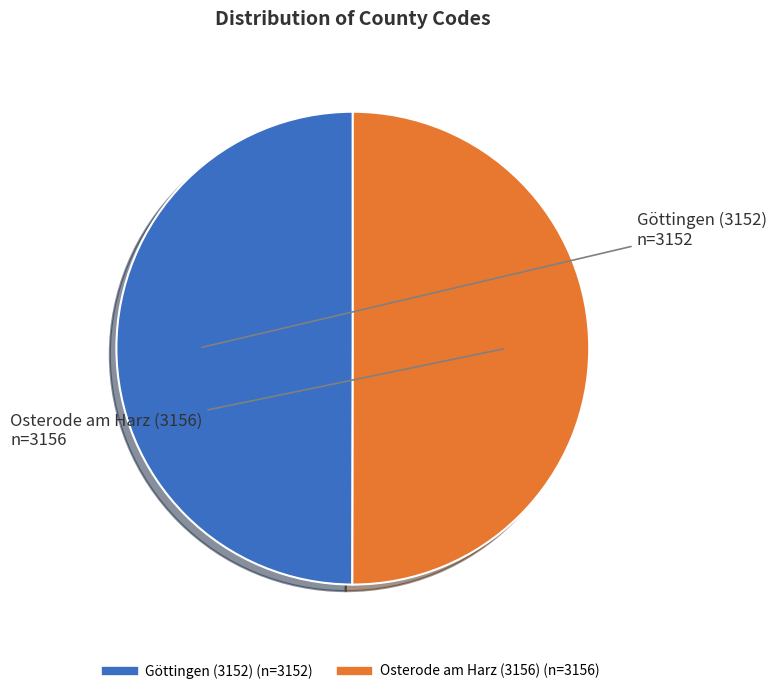

The Göttingen (3152) slice represents 50% of the pie. True or false?

True